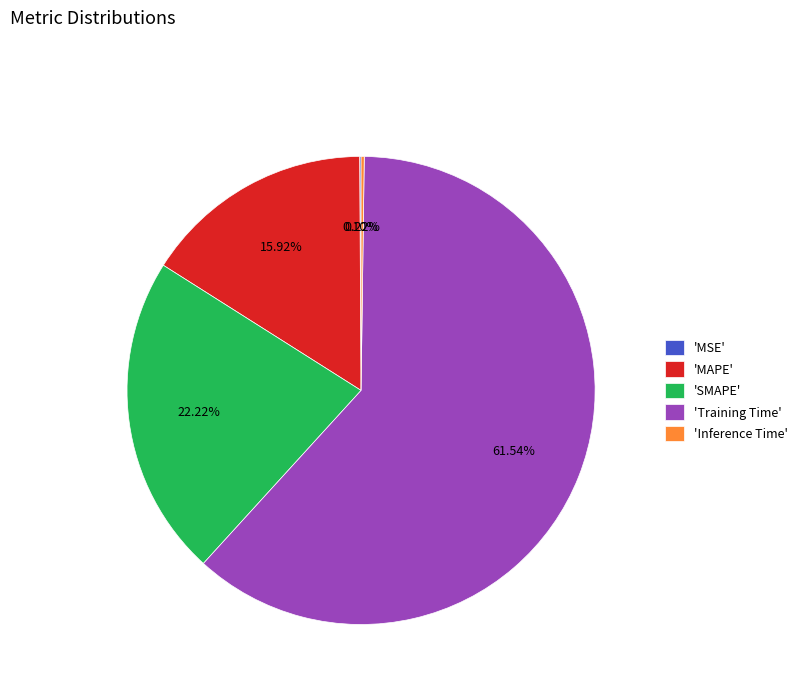

To the nearest percent, what is the average slice percentage?

20%